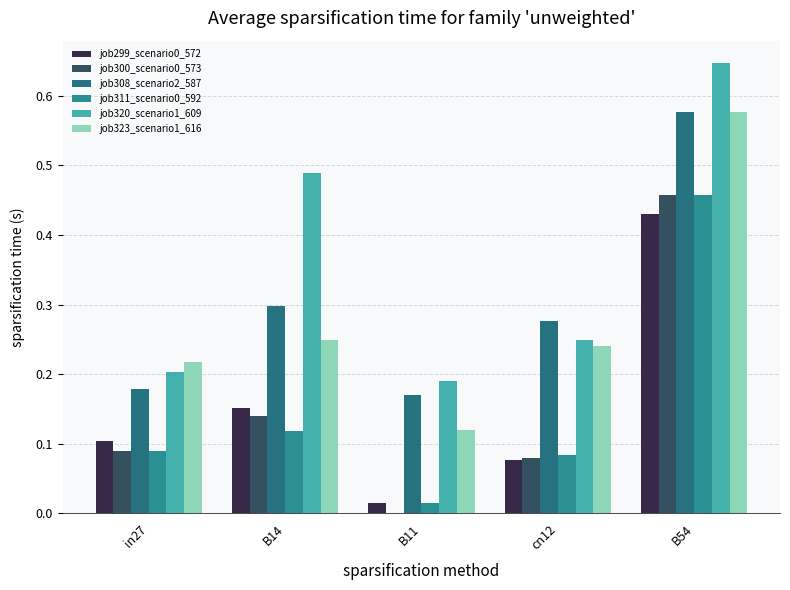

Reading left to right, transcribe all the data shown in this chart.

job299_scenario0_572: 0.1	0.2	0.0	0.1	0.4
job300_scenario0_573: 0.1	0.1	0.0	0.1	0.5
job308_scenario2_587: 0.2	0.3	0.2	0.3	0.6
job311_scenario0_592: 0.1	0.1	0.0	0.1	0.5
job320_scenario1_609: 0.2	0.5	0.2	0.2	0.6
job323_scenario1_616: 0.2	0.2	0.1	0.2	0.6